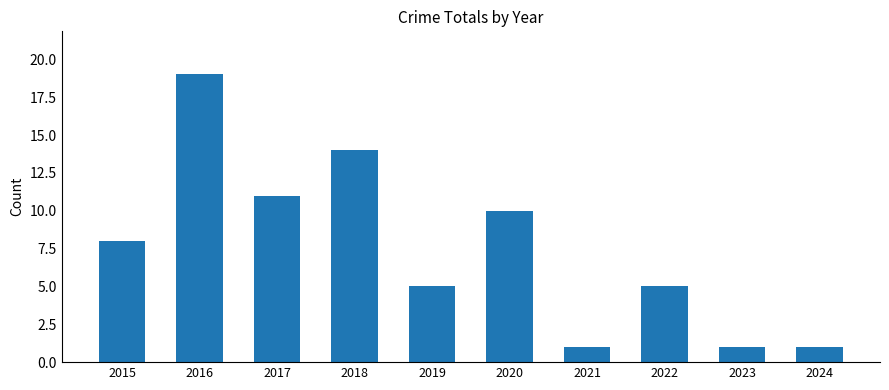

Count the number of data series in this chart.

1